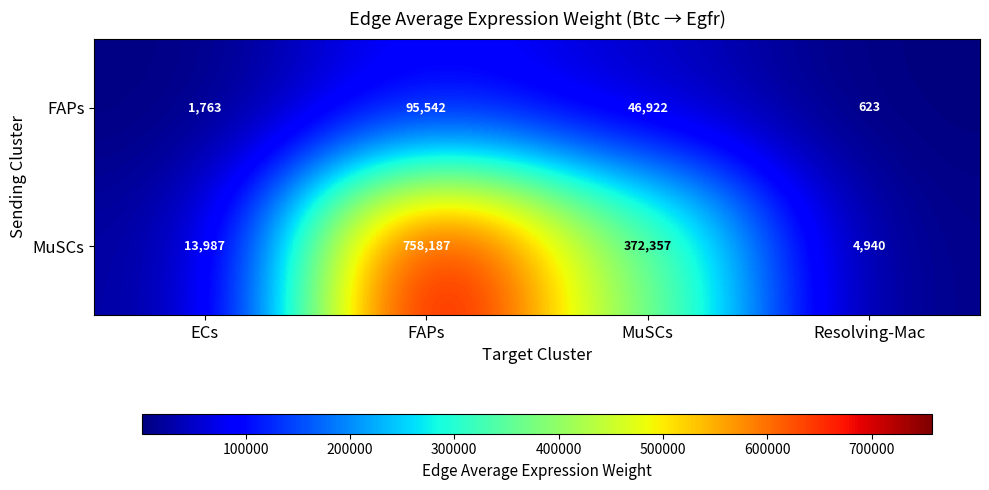

Rank the series by their maximum value, from highest to lowest.

MuSCs, FAPs